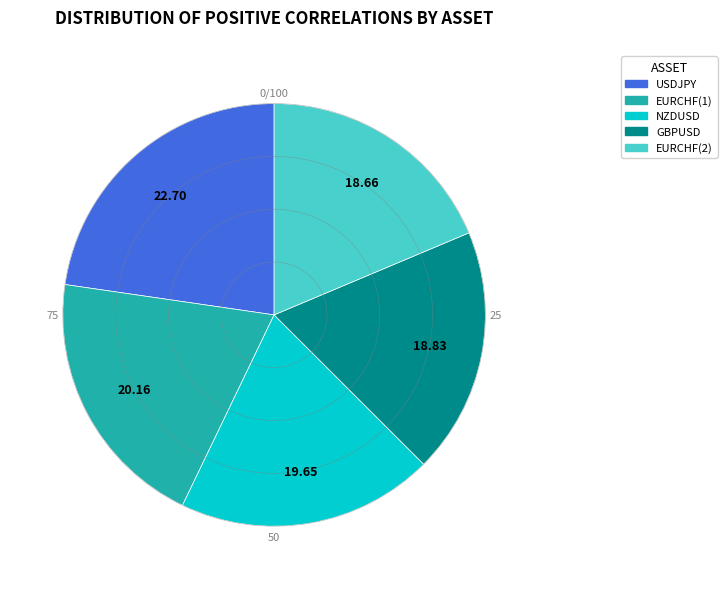

Does EURCHF(2) represent more than half of the total?

No